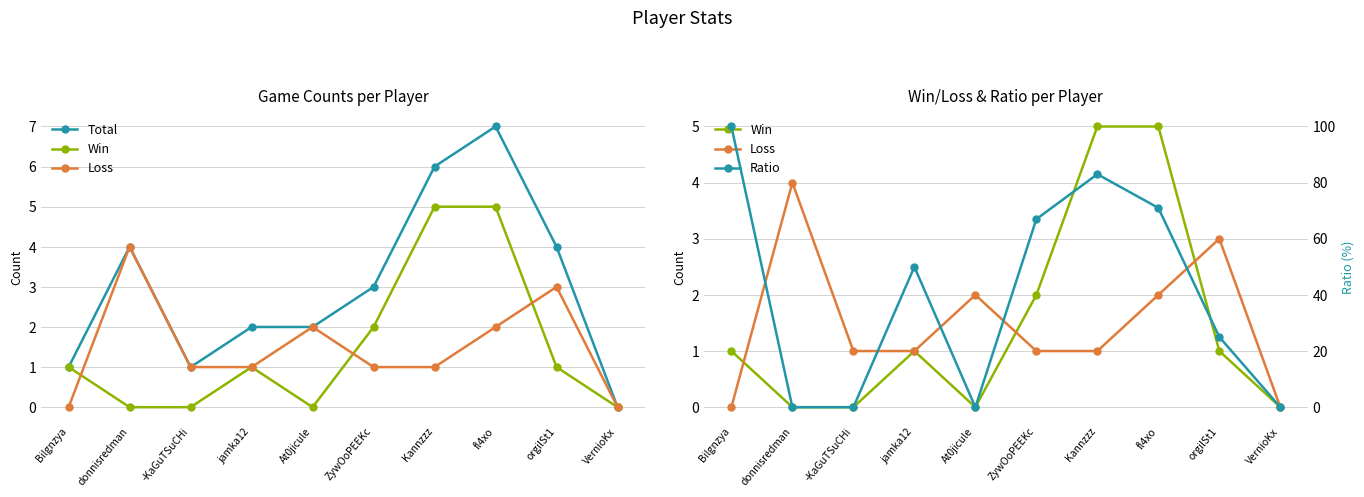

How many values in Loss are above zero?

8